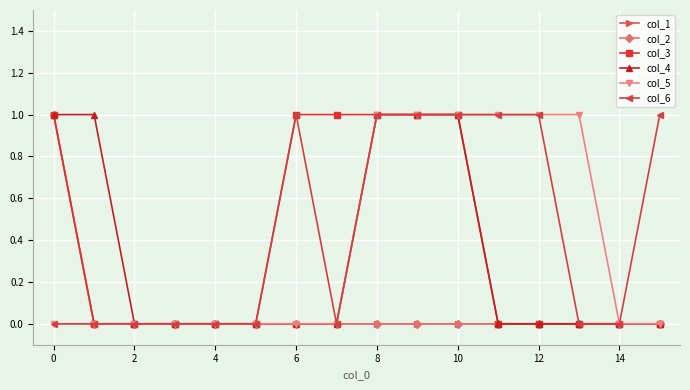

What is the difference between the second highest and minimum values in the col_6 series?

1